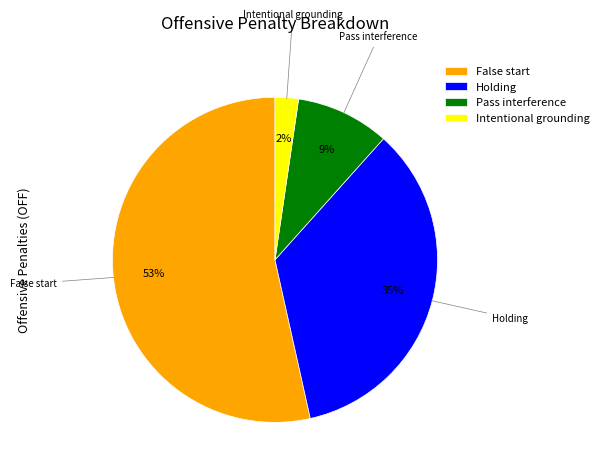

Count the number of slices in the pie.

4